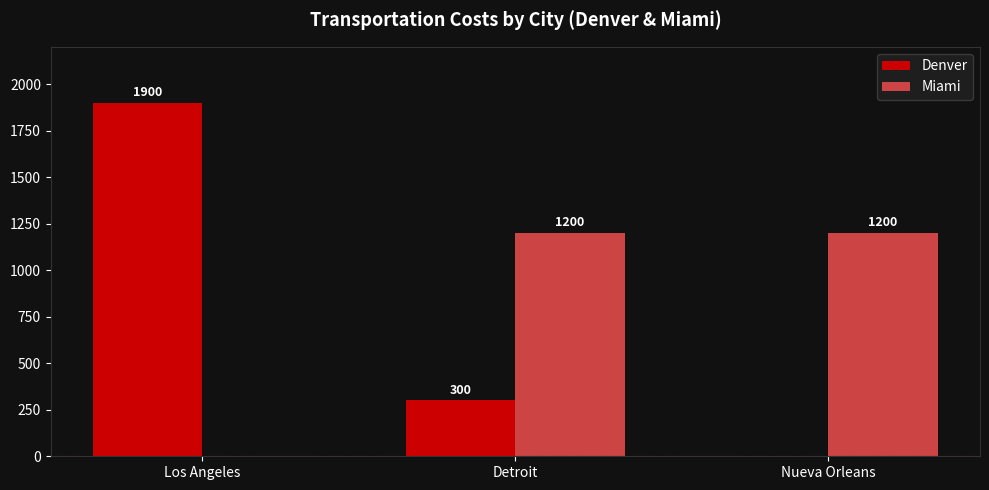

Are the bars grouped side by side (vs. stacked)?

Yes